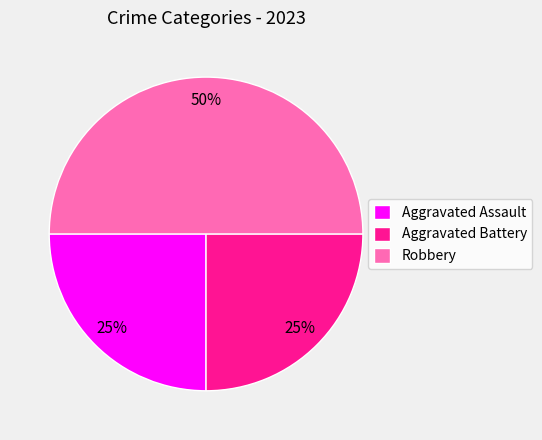

How many segments does this pie chart have?

3